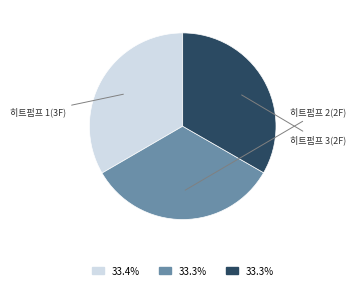

Does any single category account for the majority?

No